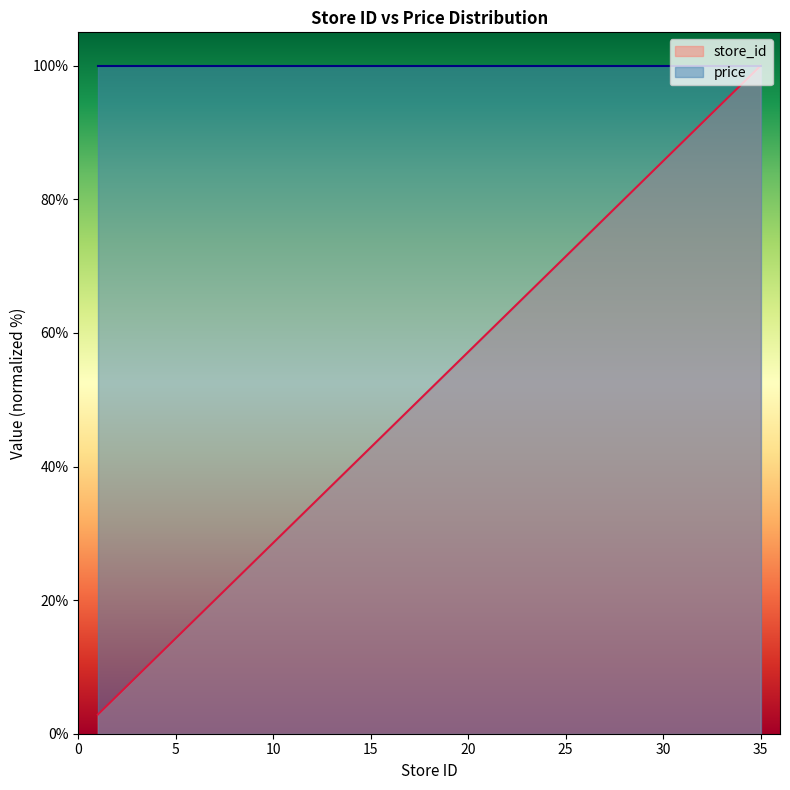

Which has a higher value, 14 or 13?

14